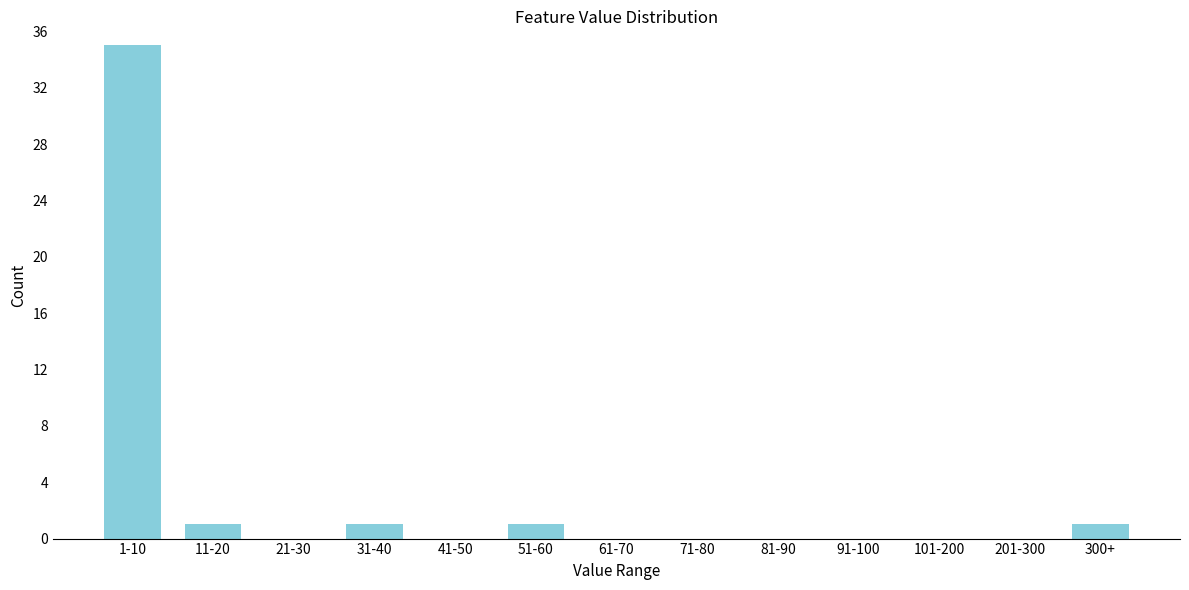

Reading left to right, transcribe all the data shown in this chart.

1-10=35	11-20=1	21-30=0	31-40=1	41-50=0	51-60=1	61-70=0	71-80=0	81-90=0	91-100=0	101-200=0	201-300=0	300+=1